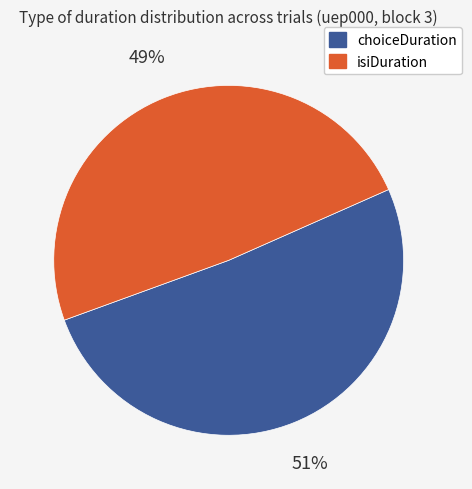

Is there a majority slice in this chart?

Yes